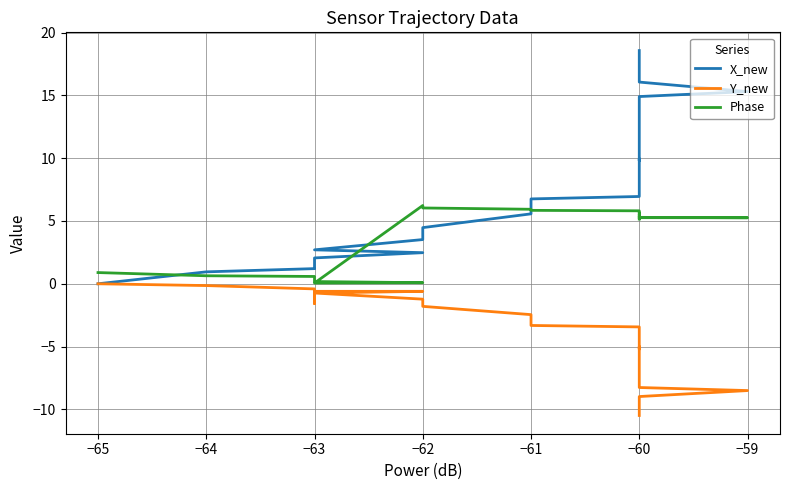

In Y_new, how many points are higher than both neighbors (excluding endpoints)?

2